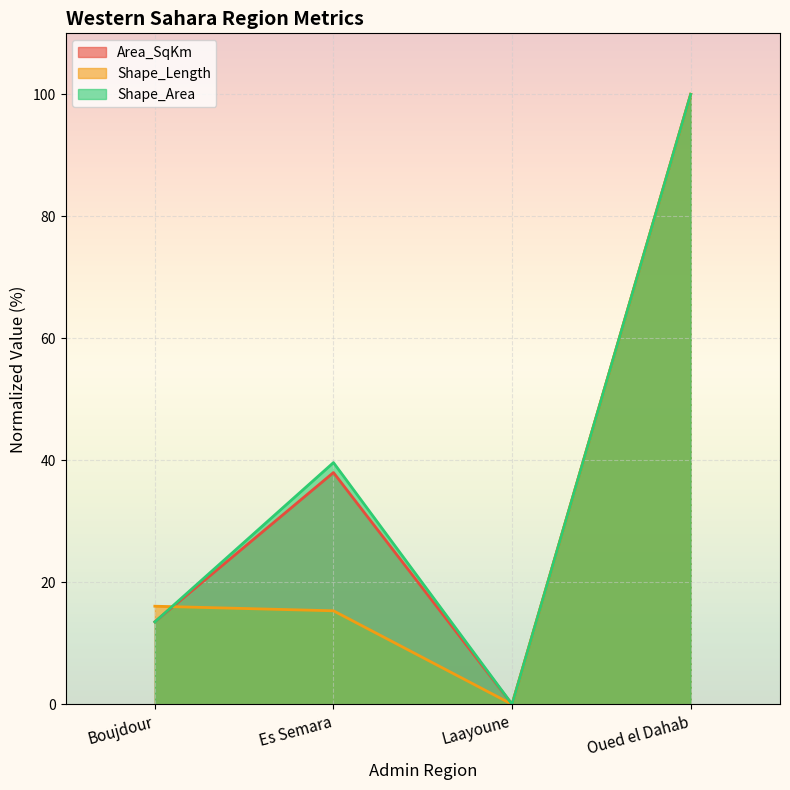

Reading left to right, extract all data points from this chart.

Area_SqKm: Boujdour=13.5	Es Semara=38.0	Laayoune=0.0	Oued el Dahab=100.0
Shape_Length: Boujdour=16.1	Es Semara=15.3	Laayoune=0.0	Oued el Dahab=100.0
Shape_Area: Boujdour=13.5	Es Semara=39.6	Laayoune=0.0	Oued el Dahab=100.0